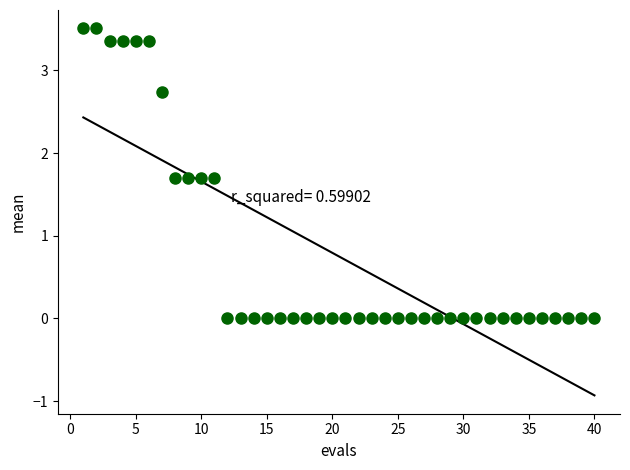

What is the range of X values (max minus min)?

39.0